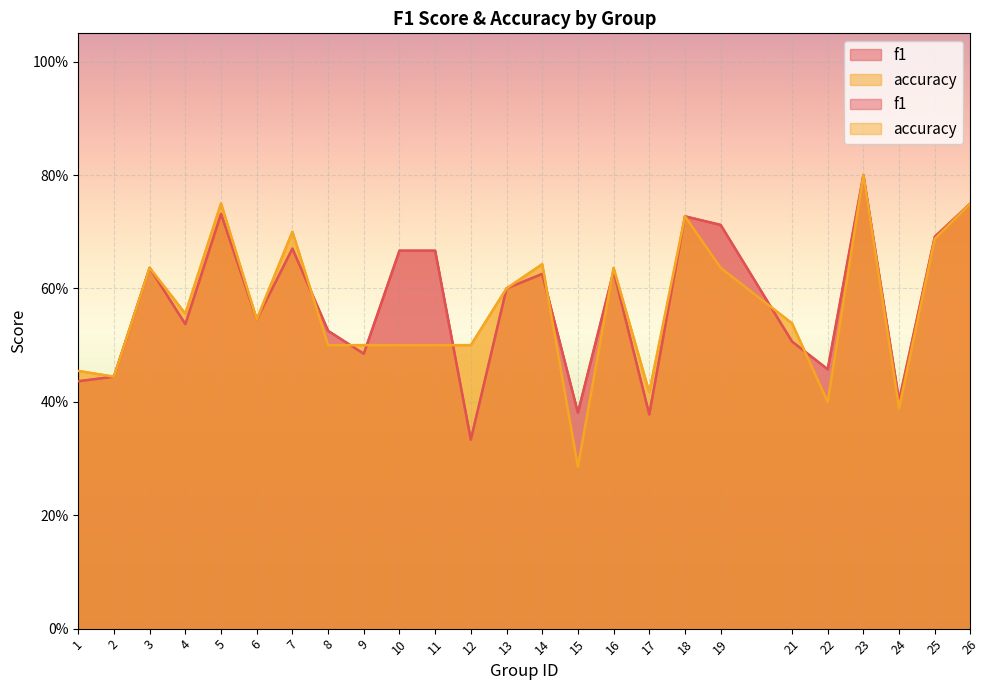

List the series in order of their peak value, highest first.

f1, accuracy